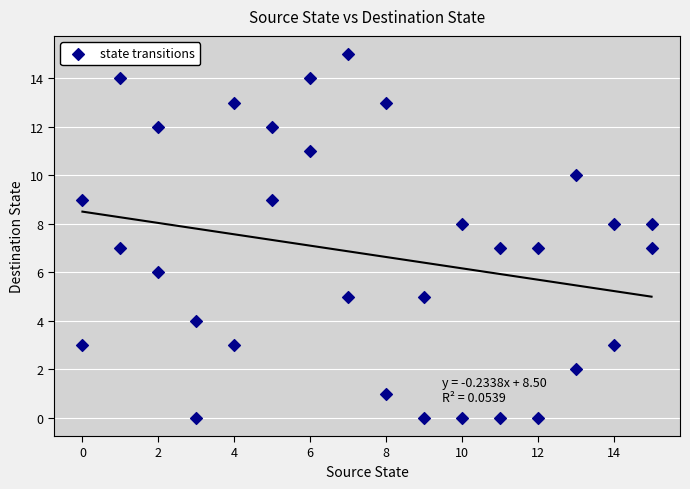

What is the range of X values (max minus min)?

15